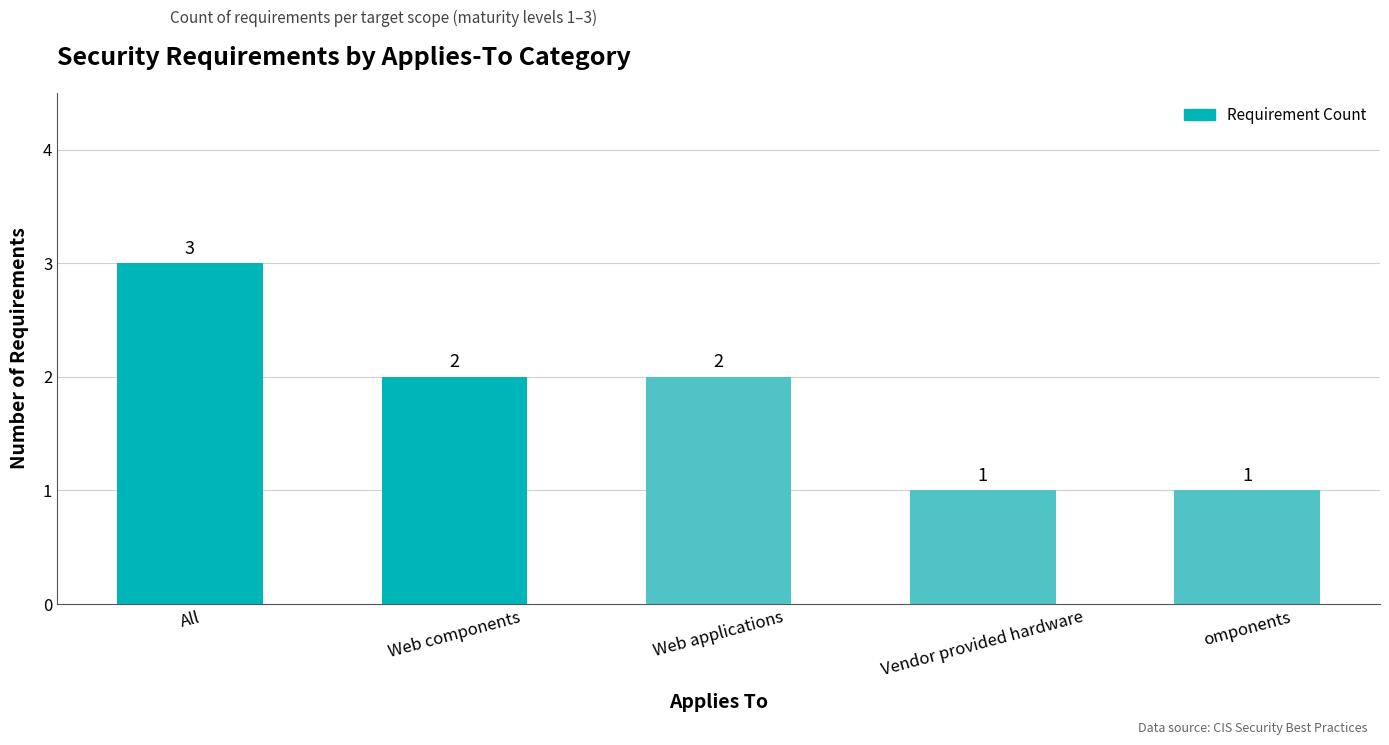

Between Vendor provided hardware and All, which is larger?

All